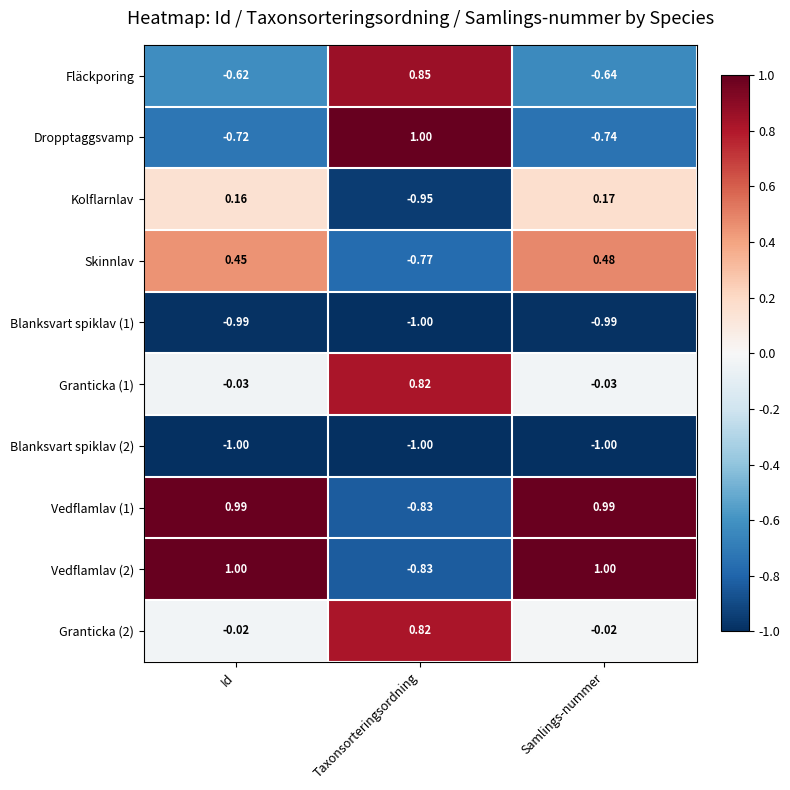

How many data points in Fläckporing are less than 0?

2